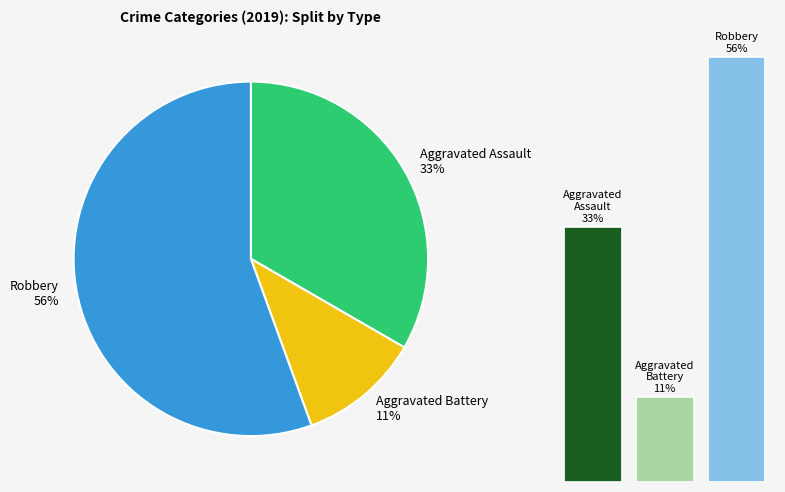

Is it true that Robbery is 56% of the pie?

True